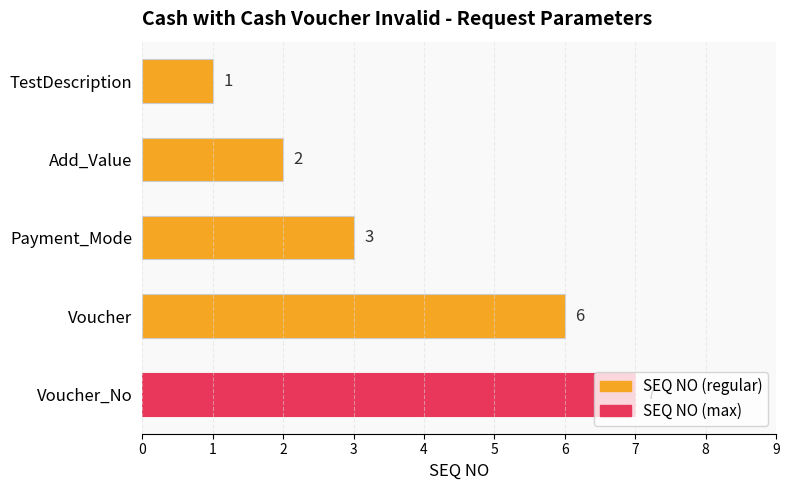

What is the maximum value shown in the chart?

7